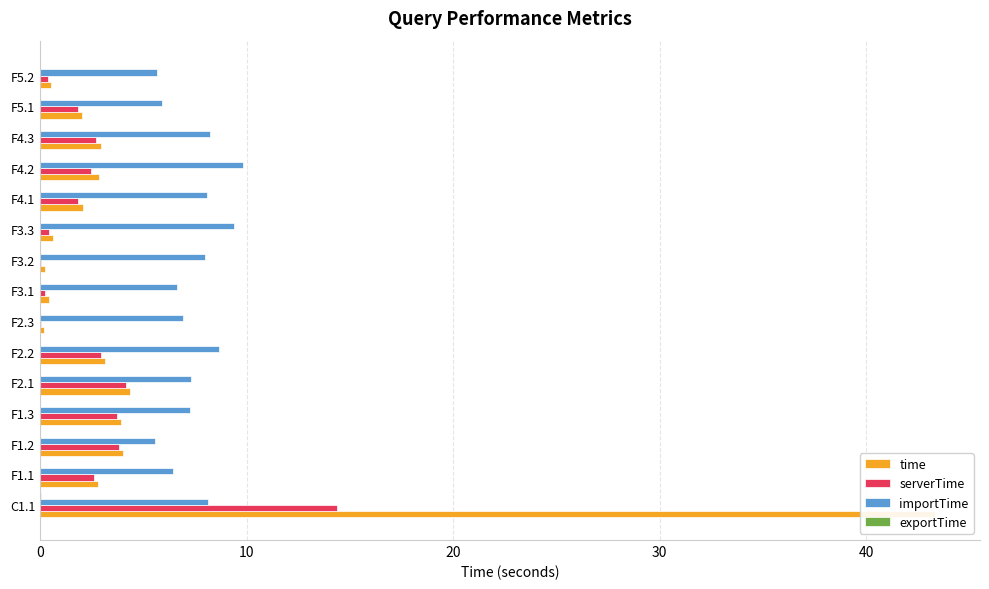

What is the maximum value for importTime?

9.8